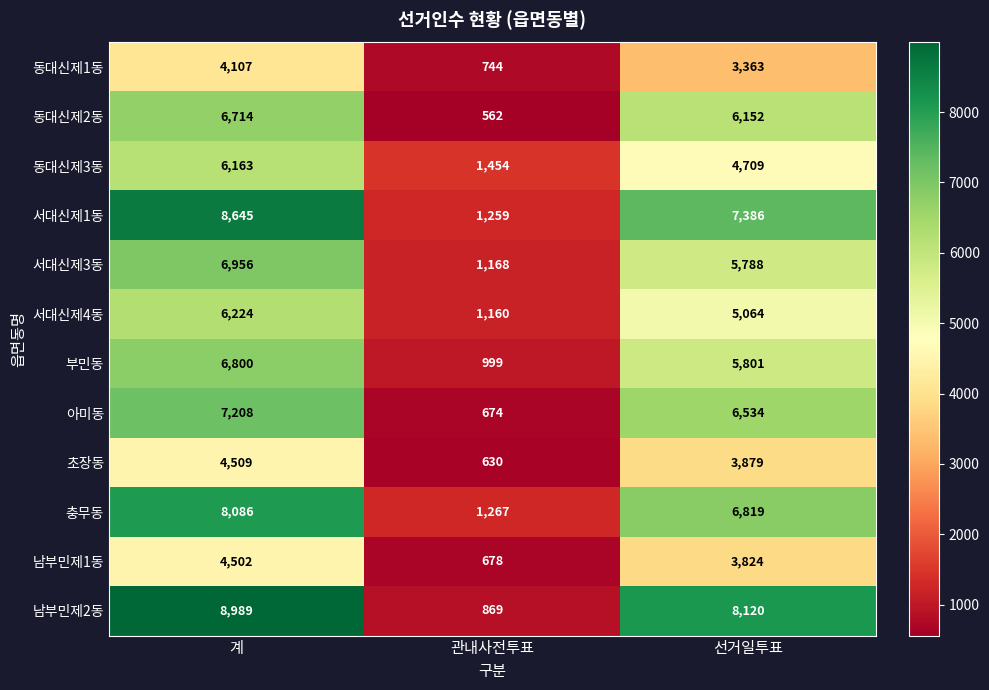

What is the difference between the maximum and minimum values in the 동대신제3동 series?

4709